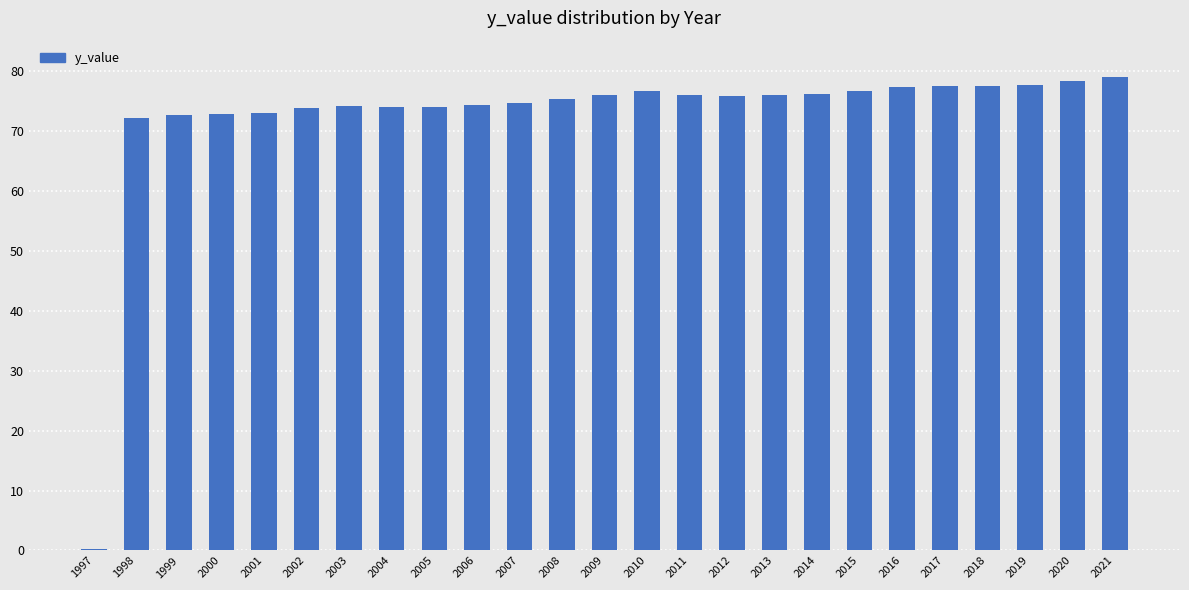

What is the sum of all values?

1810.3